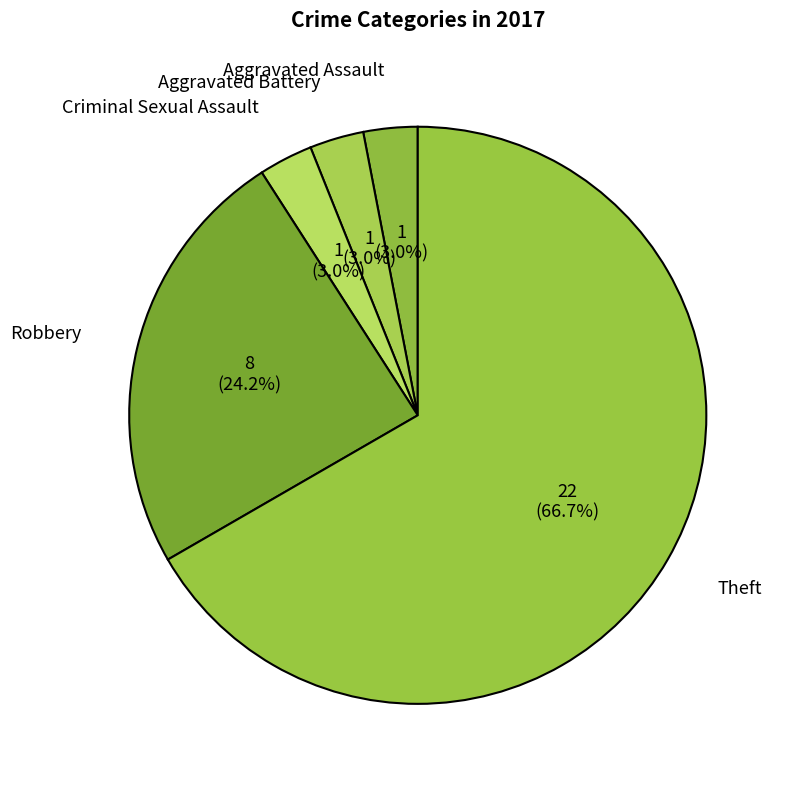

To the nearest percent, what percentage of the pie is Robbery?

24%